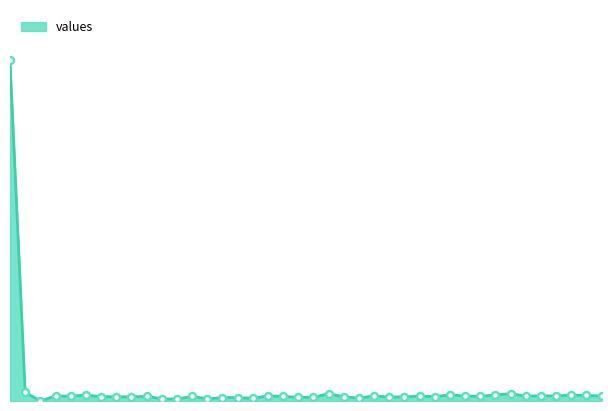

Which category has the lowest value across all series?

2